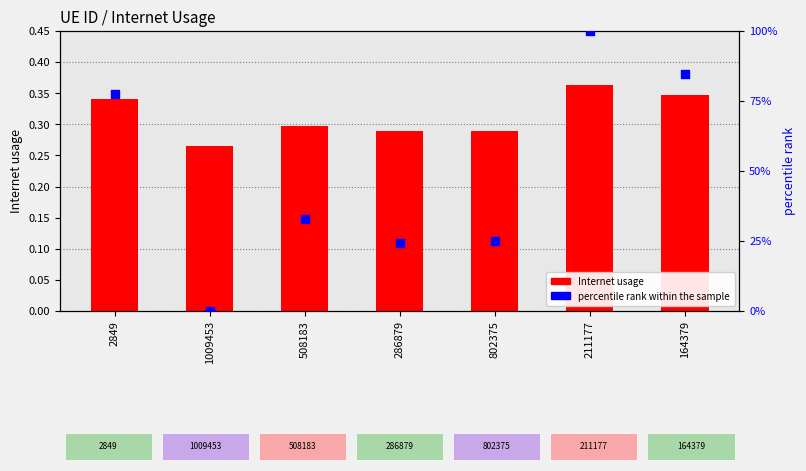

At which category is the sum across all series the highest?

211177